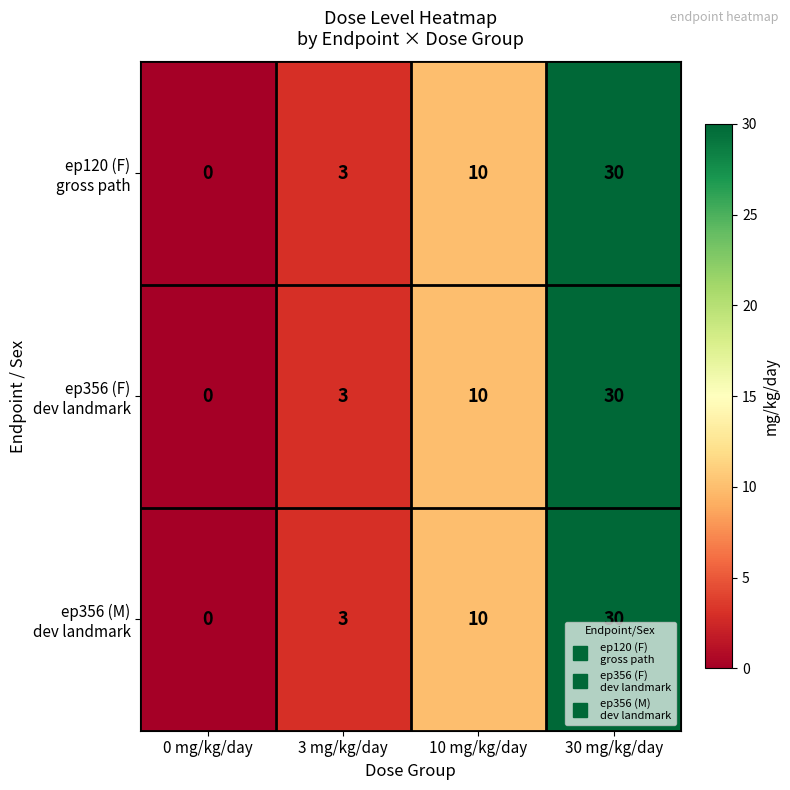

What is the greatest value displayed?

30